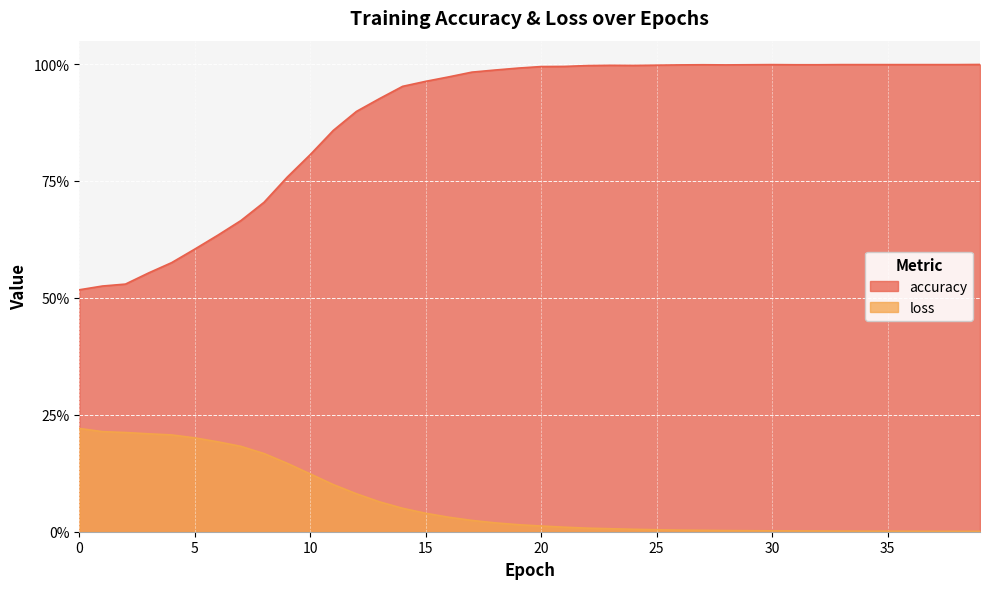

What is the highest value of the accuracy series?

1.0